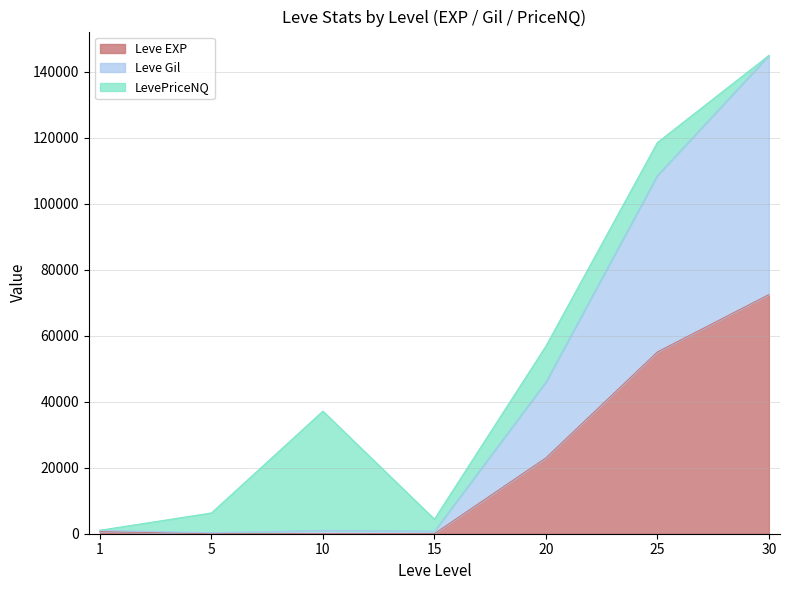

What is the value of the Leve EXP point at the 2nd from the left?

6